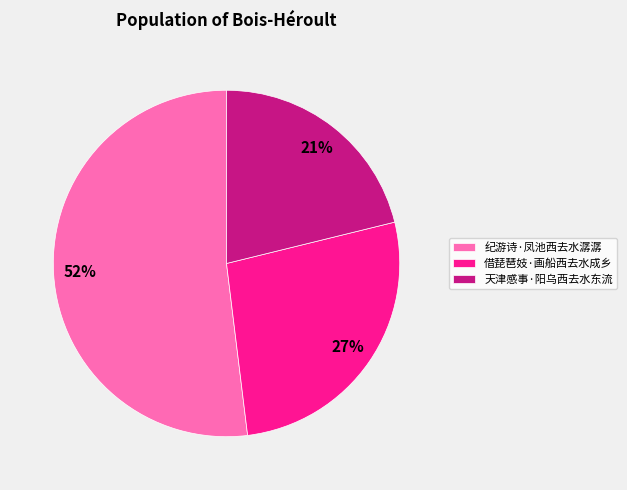

How many segments does this pie chart have?

3